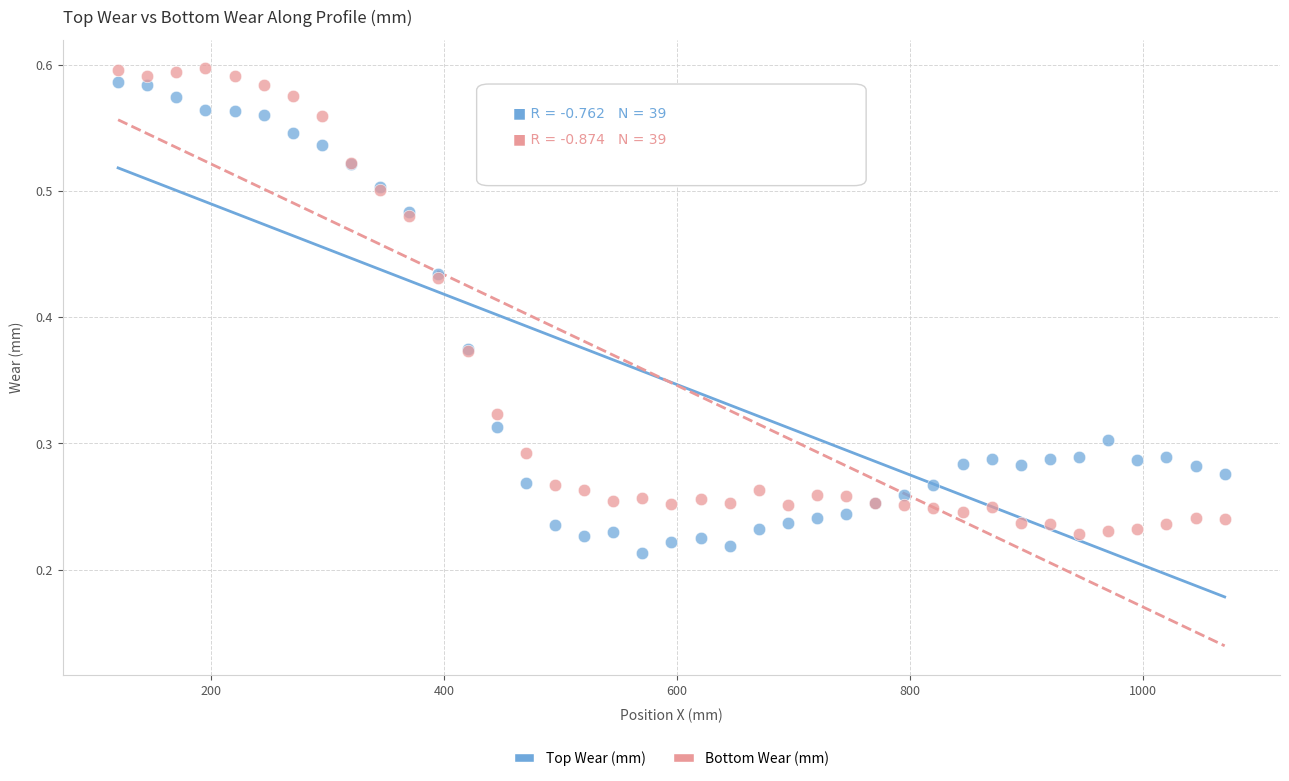

What is the X range (max minus min) for the scatter plot?

950.0